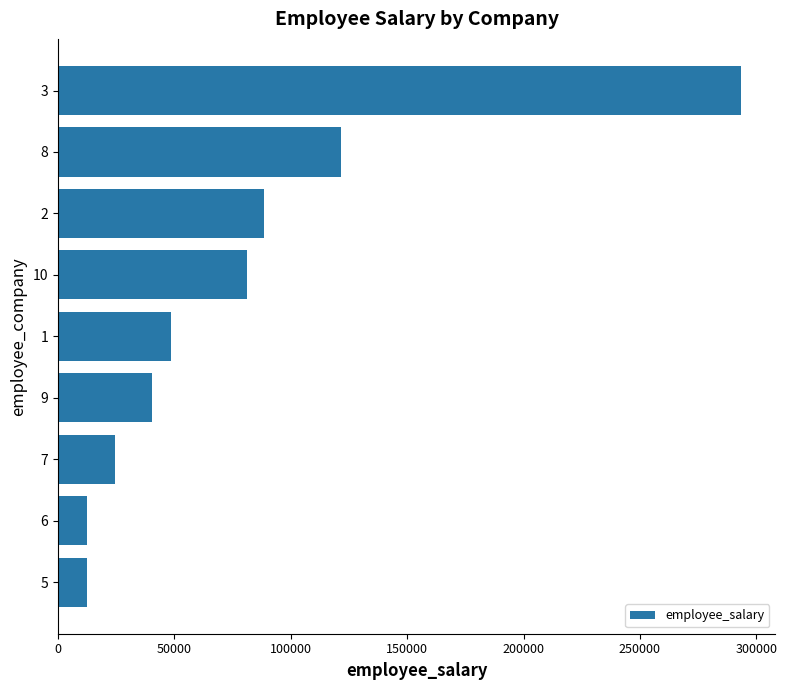

The chart shows a value of 21016 at 8. True or false?

False